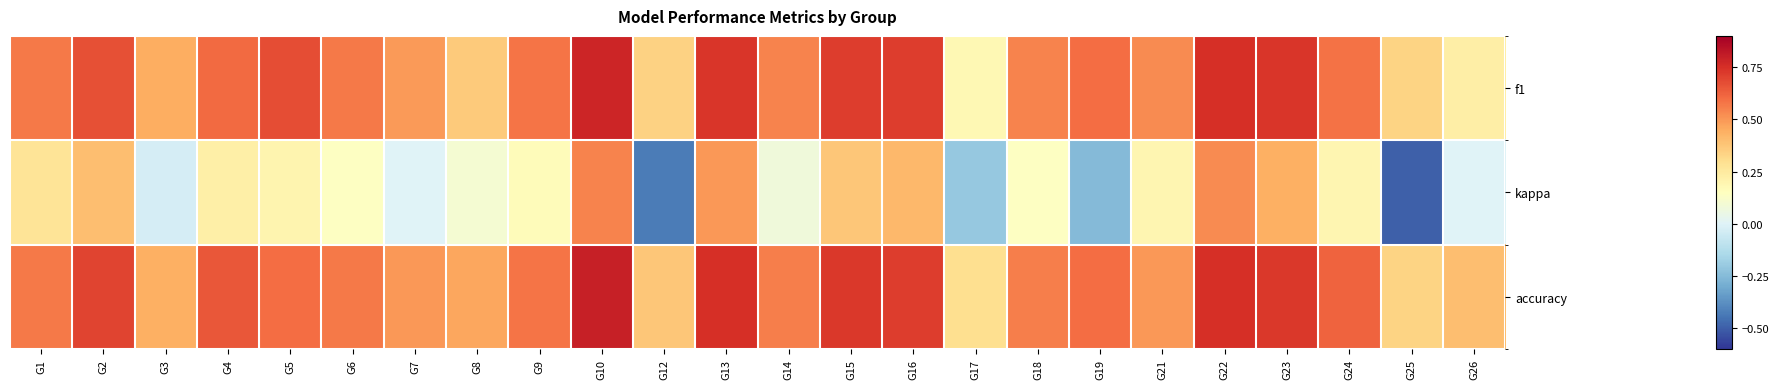

Which series has the largest total across all categories?

accuracy